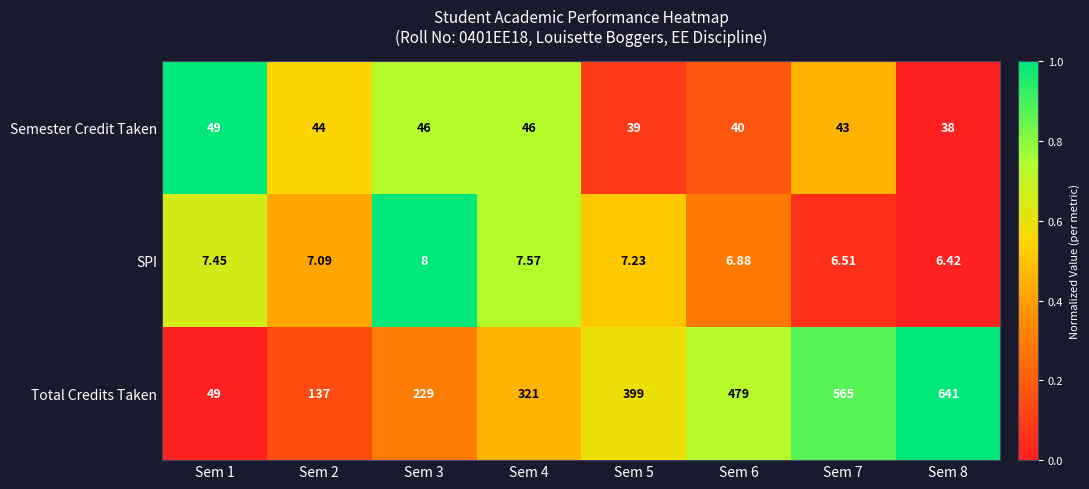

Which series has the largest total across all categories?

Total Credits Taken